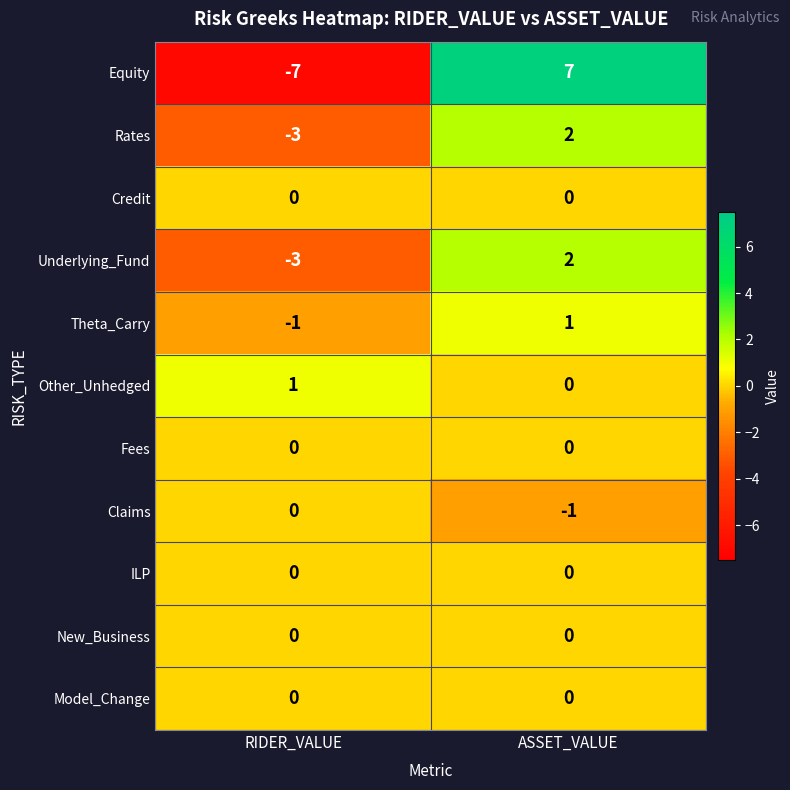

Reading left to right, extract all data points from this chart.

Equity: -7	7
Rates: -3	2
Credit: 0	0
Underlying_Fund: -3	2
Theta_Carry: -1	1
Other_Unhedged: 1	0
Fees: 0	0
Claims: 0	-1
ILP: 0	0
New_Business: 0	0
Model_Change: 0	0